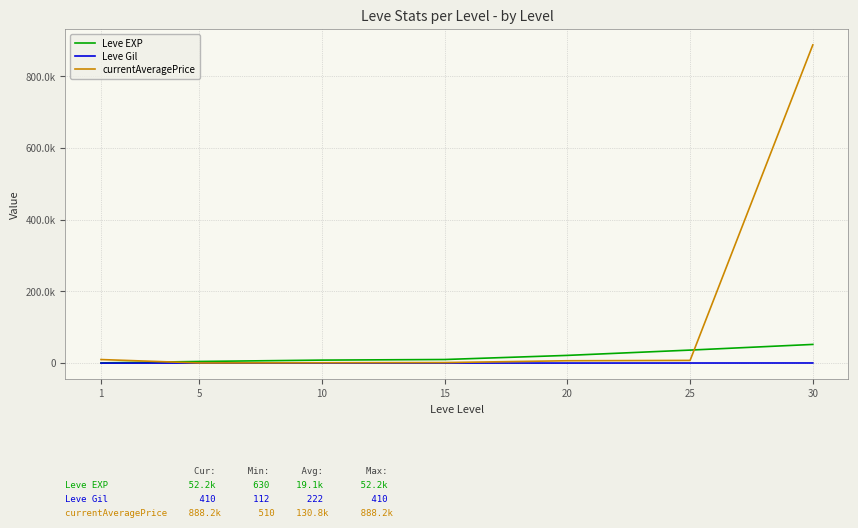

What are all the series names shown in the legend?

Leve EXP, Leve Gil, currentAveragePrice